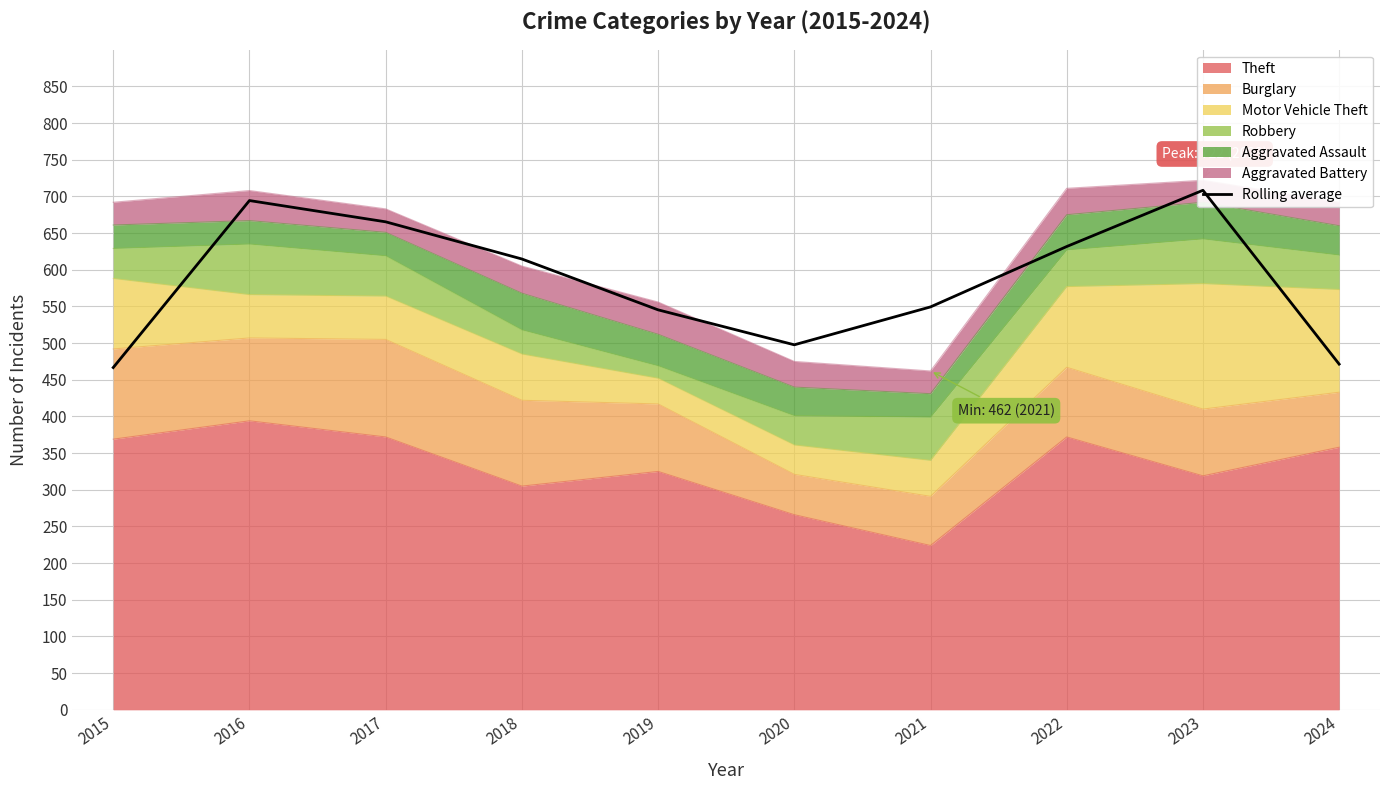

Is it true that Theft equals 358 at 2024?

True